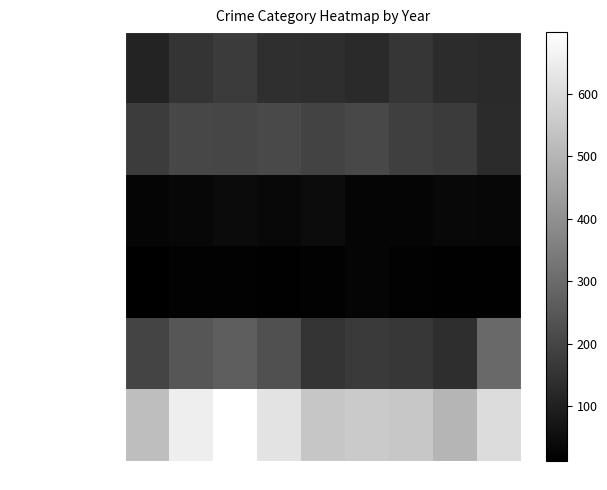

What is the difference between the highest and lowest values at 2022?

481